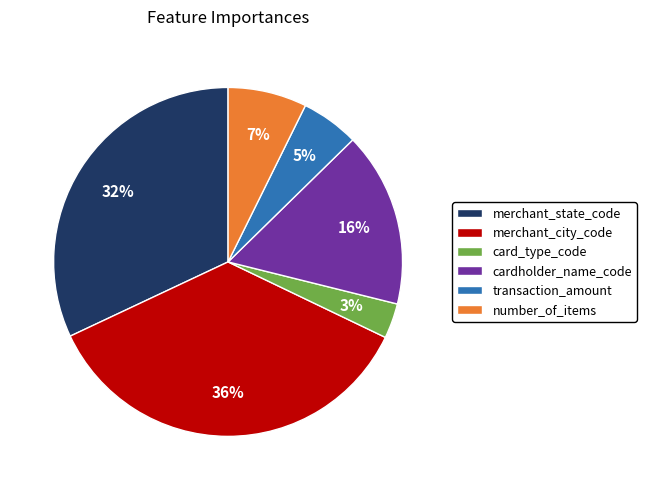

Do card_type_code and merchant_state_code together represent more than half of the pie?

No